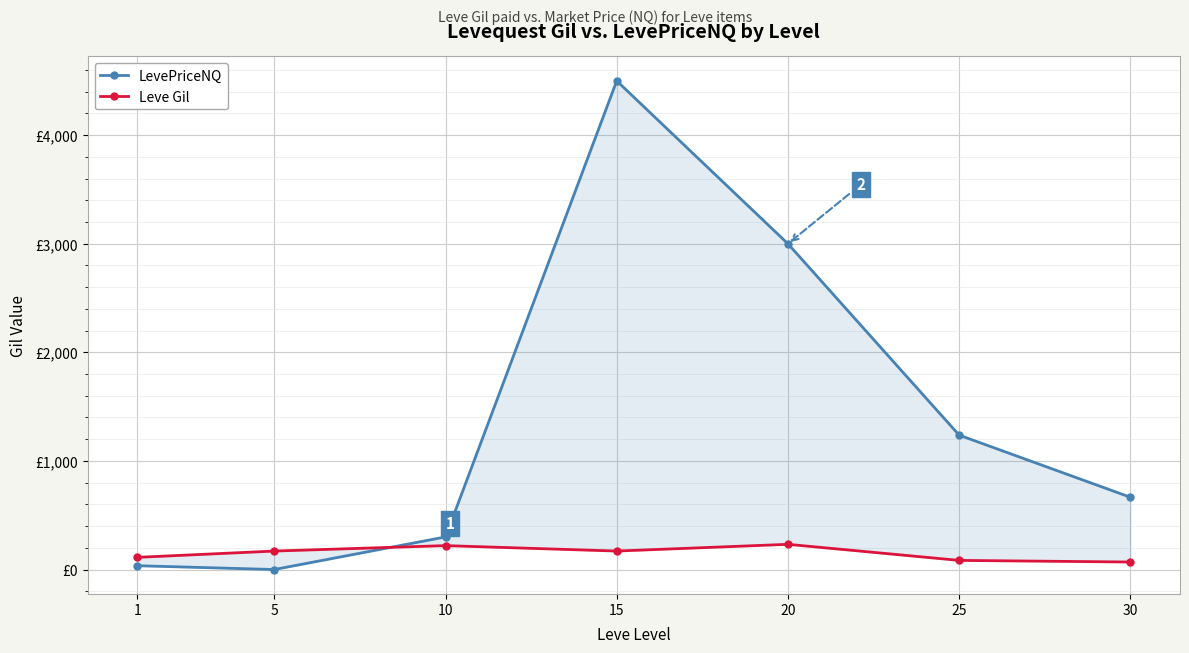

At which category is the sum across all series the highest?

15